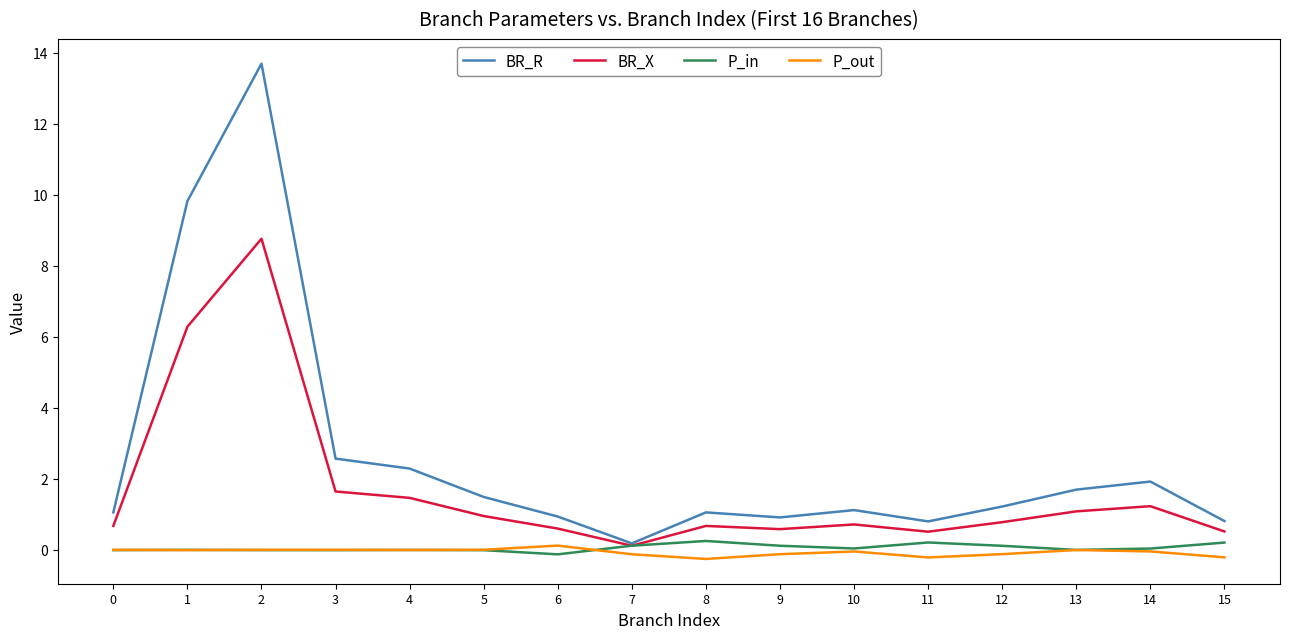

How many lines are shown in the chart?

4